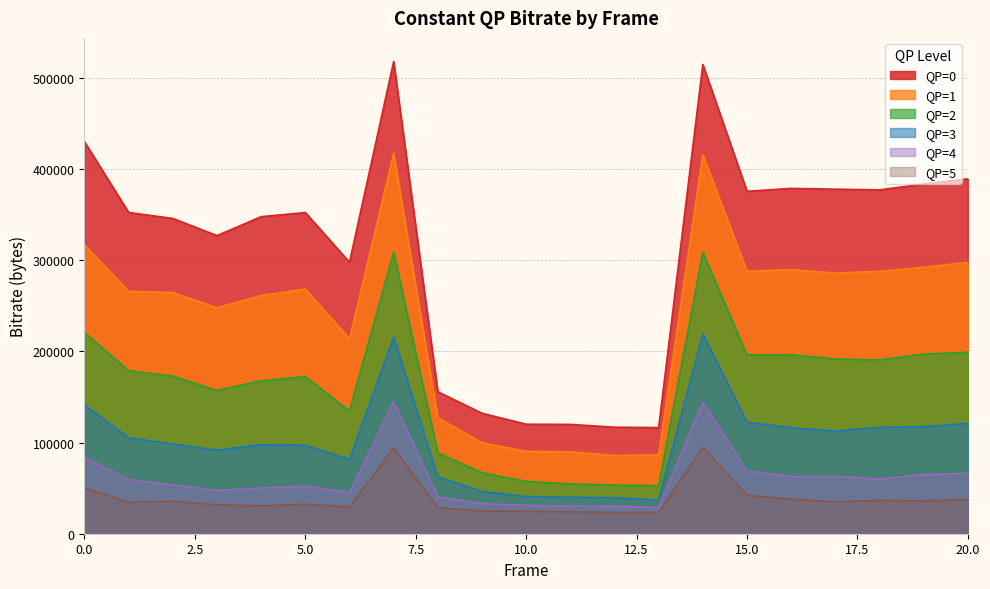

What is the value of the QP=1 point at the 7th from the left?

213865